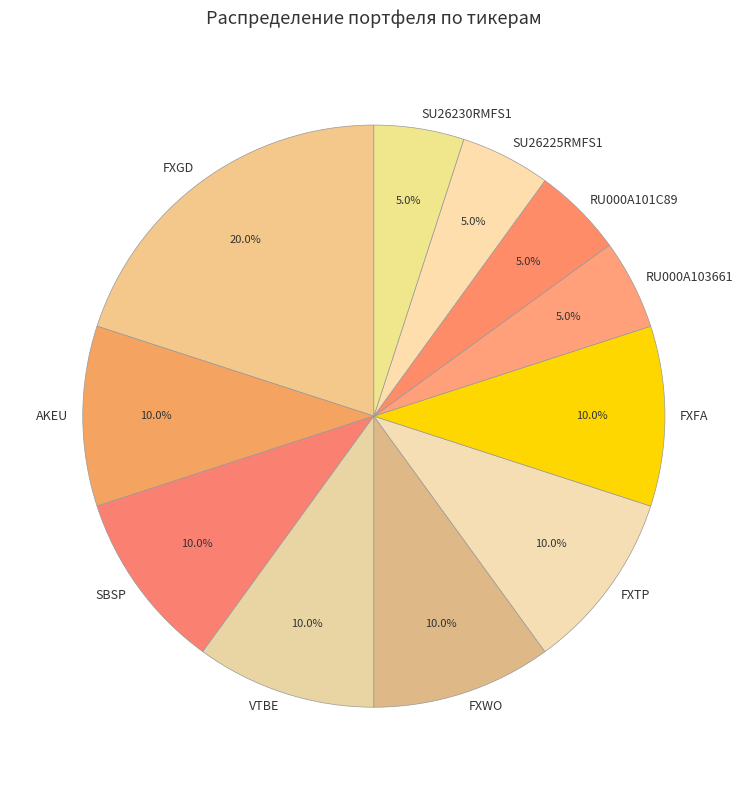

Is AKEU the majority of the pie?

No